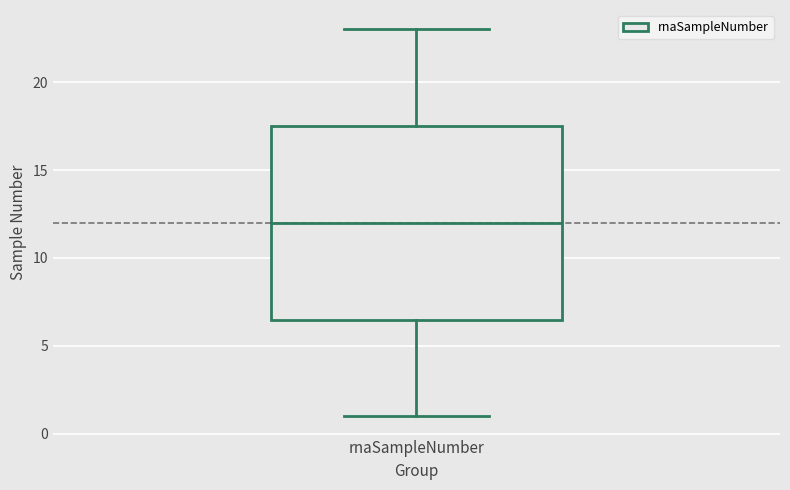

Read this box plot against the y-axis: the position of the median line, the range covered by the box, and the ends of both whiskers. The values are not printed on the chart, so give them approximately, as read against the axis.

median 12.0, box 6.5 to 17.5, whiskers 1.0 to 23.0